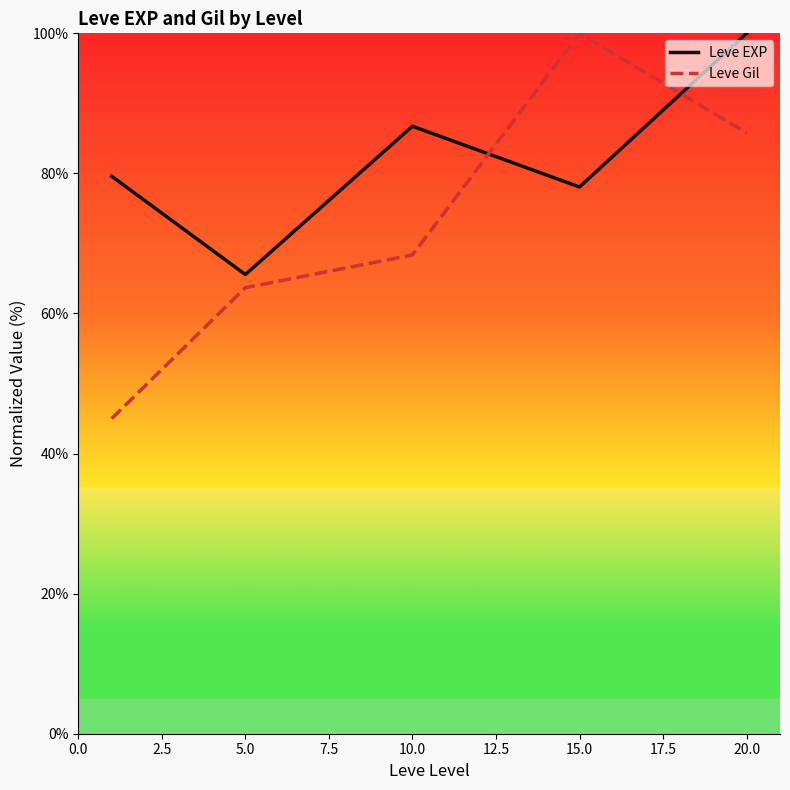

Reading right to left, what are all the values shown in this chart?

Leve EXP: 100.0	78.1	86.7	65.6	79.6
Leve Gil: 85.8	100.0	68.4	63.7	45.0